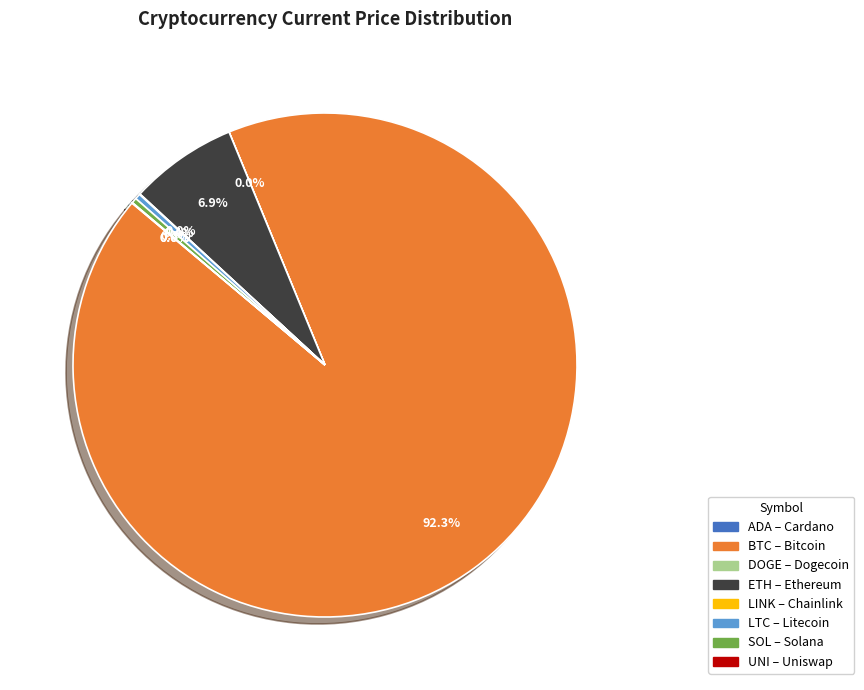

Is there any slice that represents more than half of the pie?

Yes